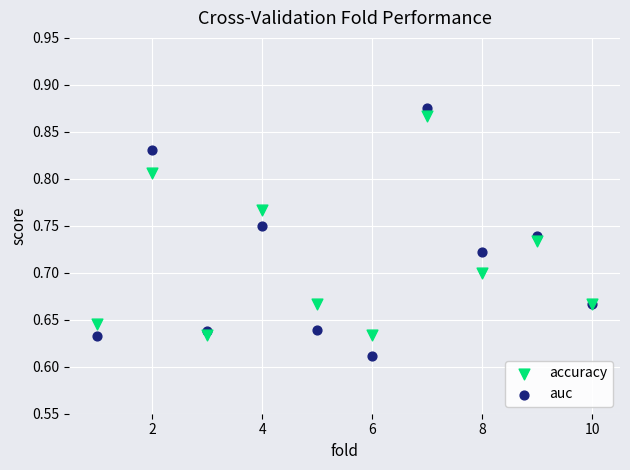

Which series contains the lowest Y value?

auc